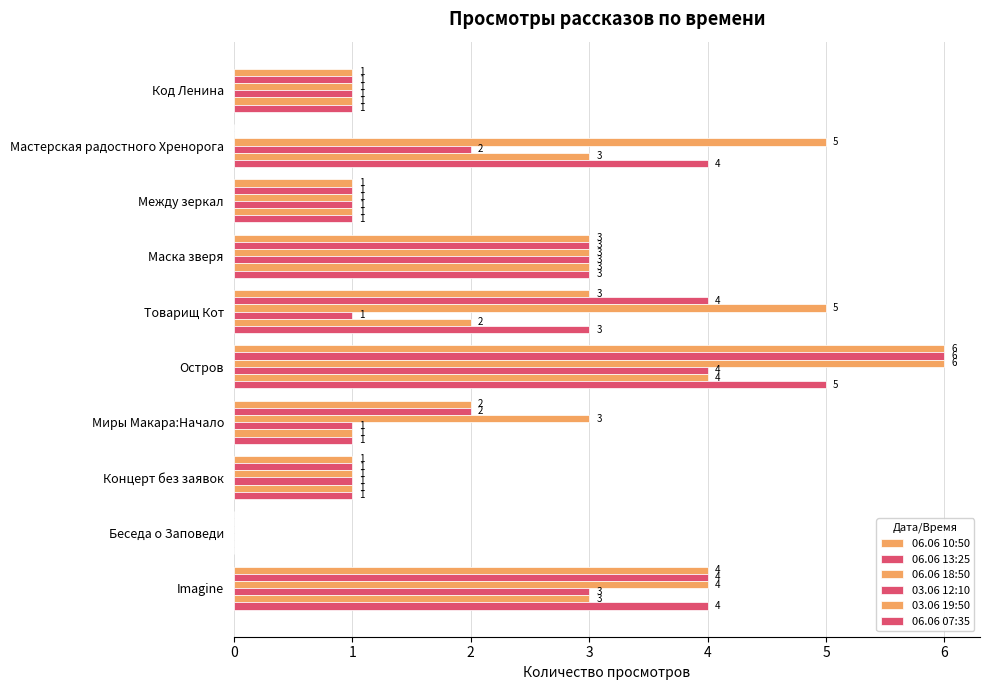

Count the number of data series in this chart.

6